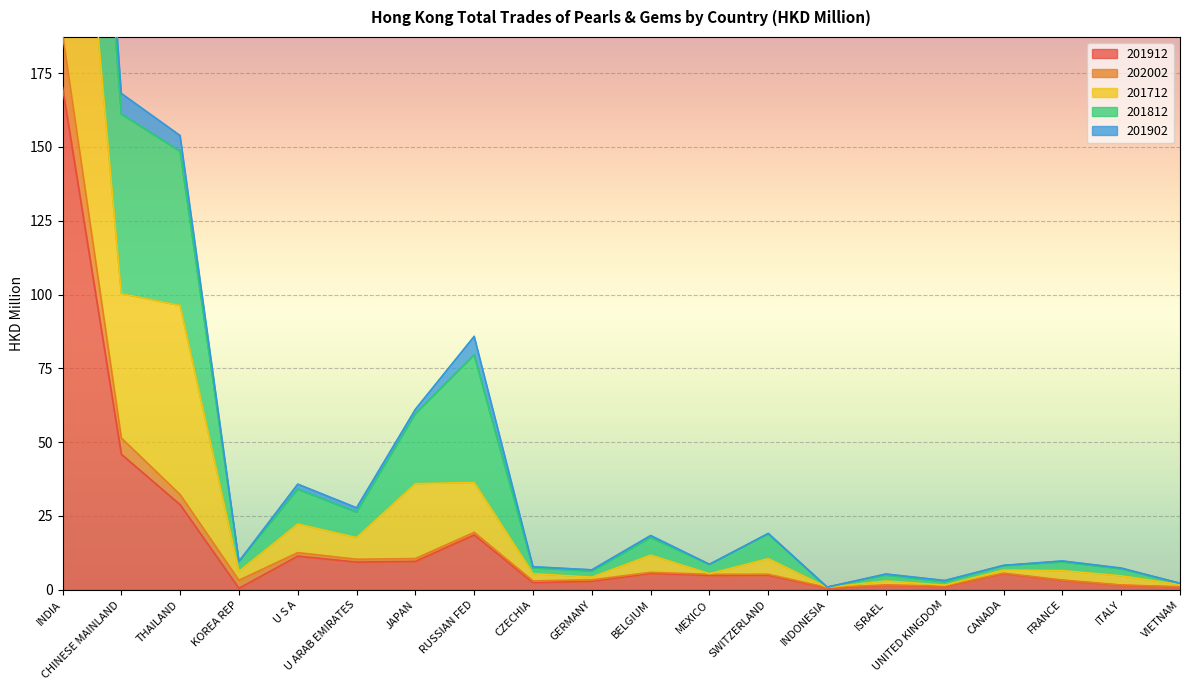

What position from the left is INDONESIA?

14